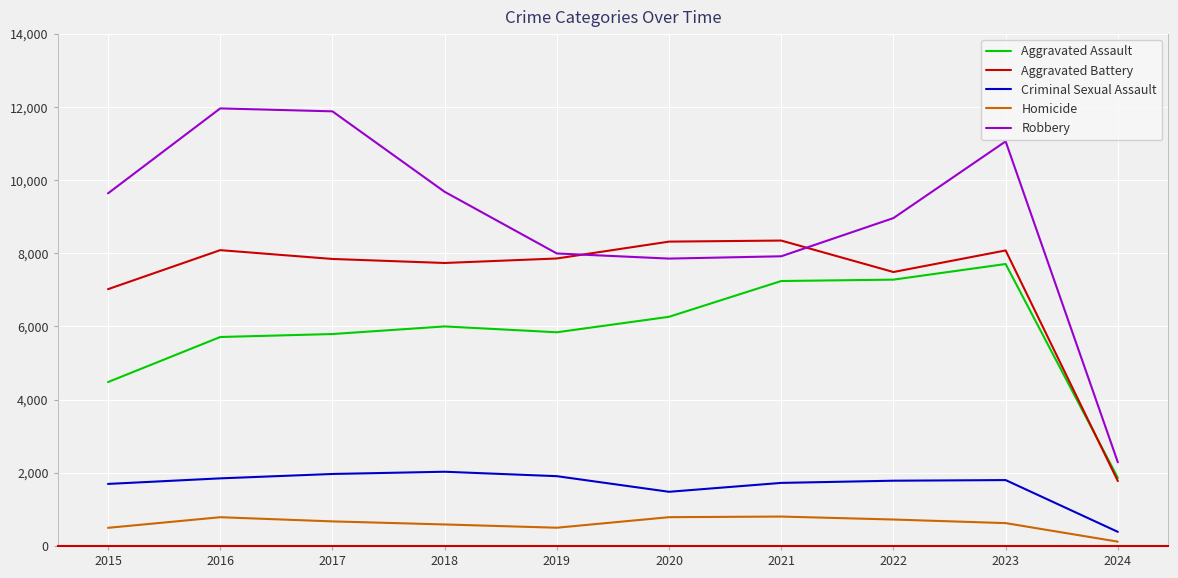

Which series has the widest spread of values?

Robbery